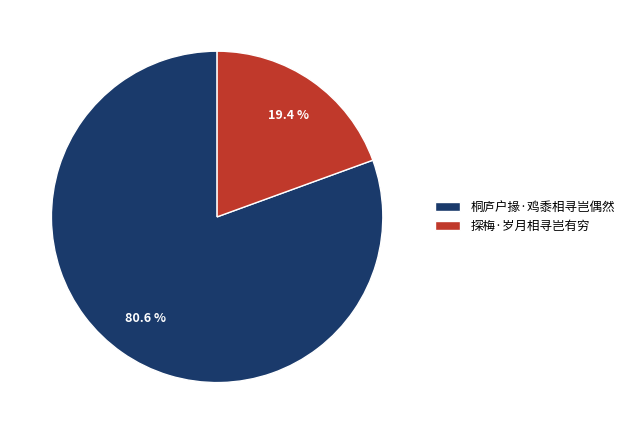

Which slice is the smallest?

探梅·岁月相寻岂有穷